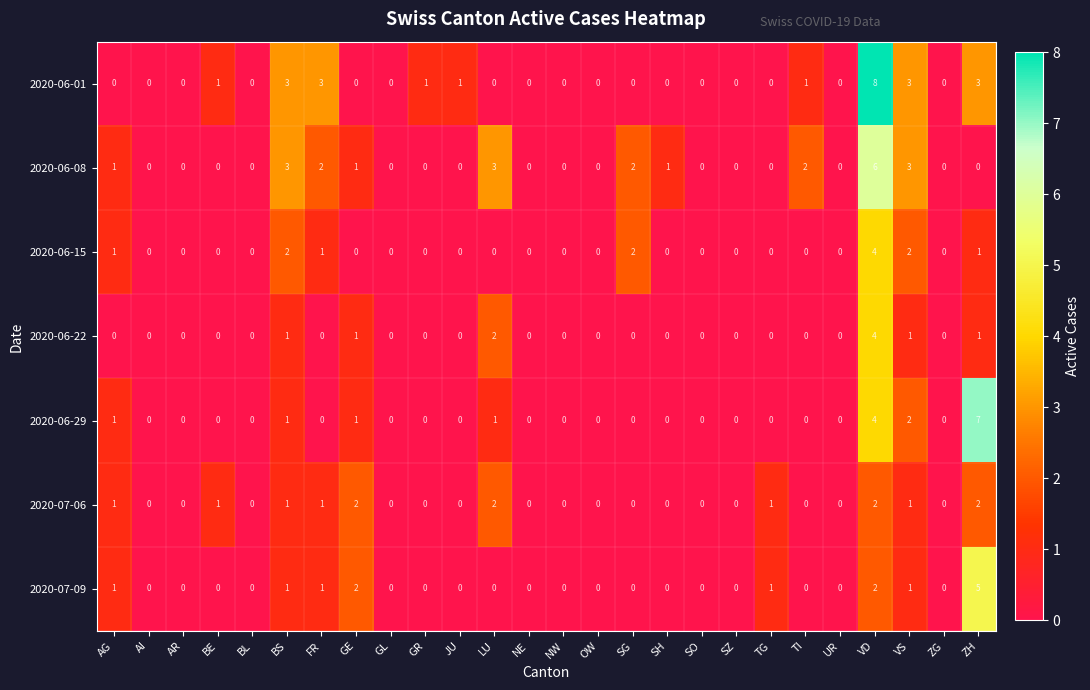

Which series has the widest spread of values?

2020-06-01